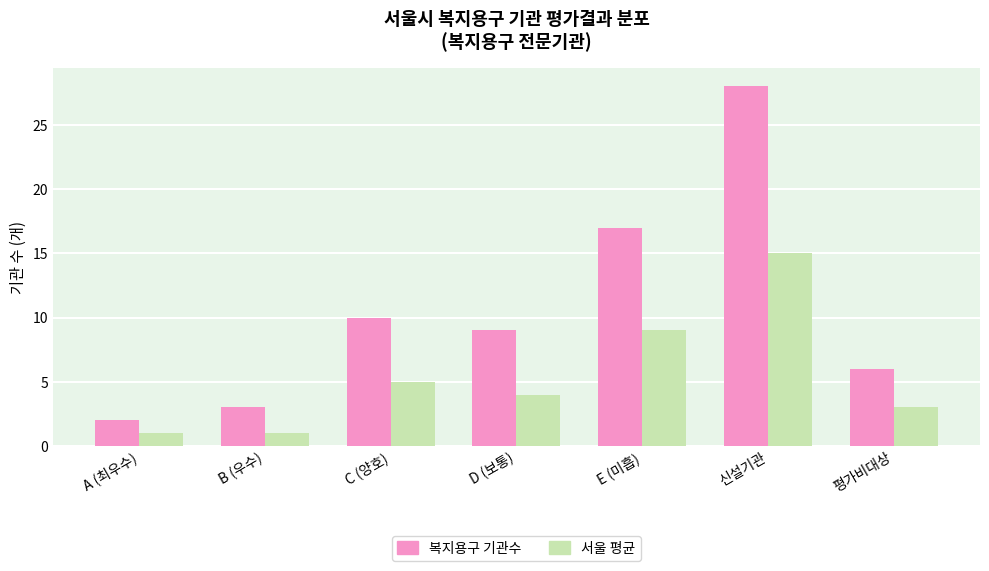

What is the value of the 복지용구 기관수 bar at the 1st from the left?

2